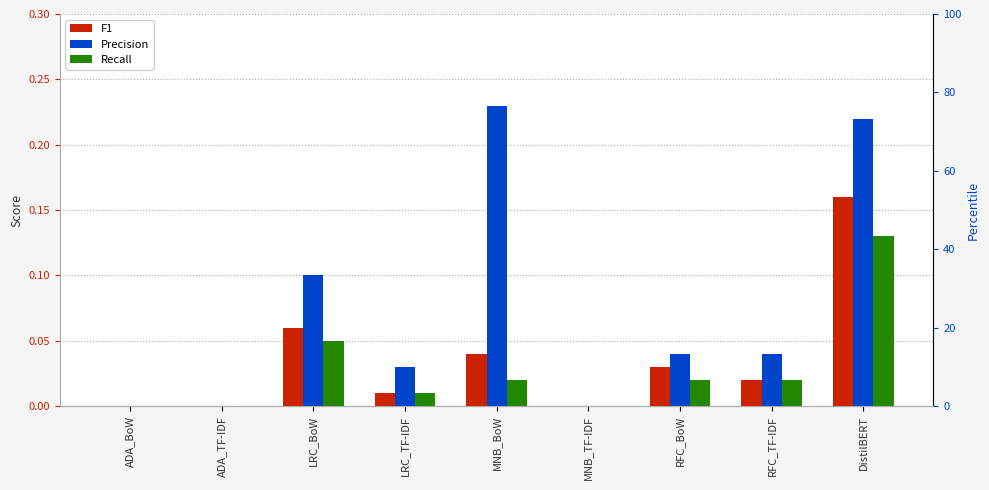

How many positive values does the F1 series have?

6